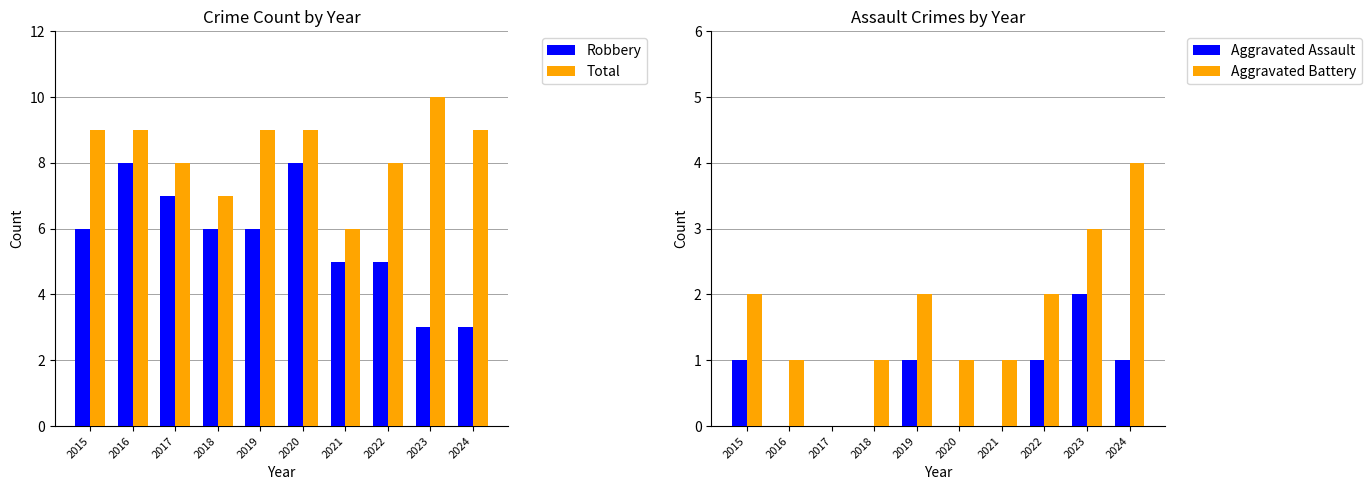

Rank the categories by Aggravated Battery value from highest to lowest.

2024, 2023, 2015, 2019, 2022, 2016, 2018, 2020, 2021, 2017